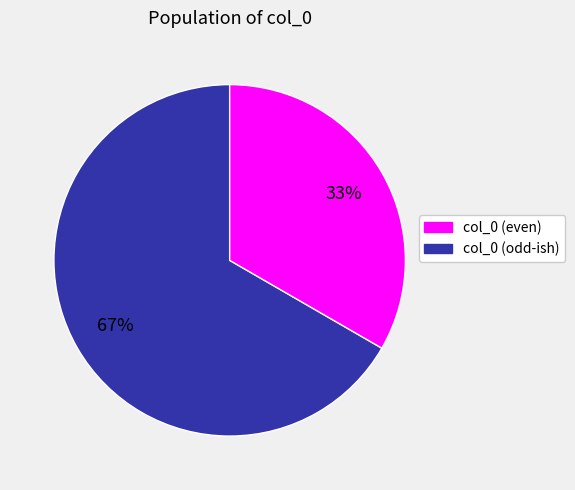

Count the number of slices in the pie.

2